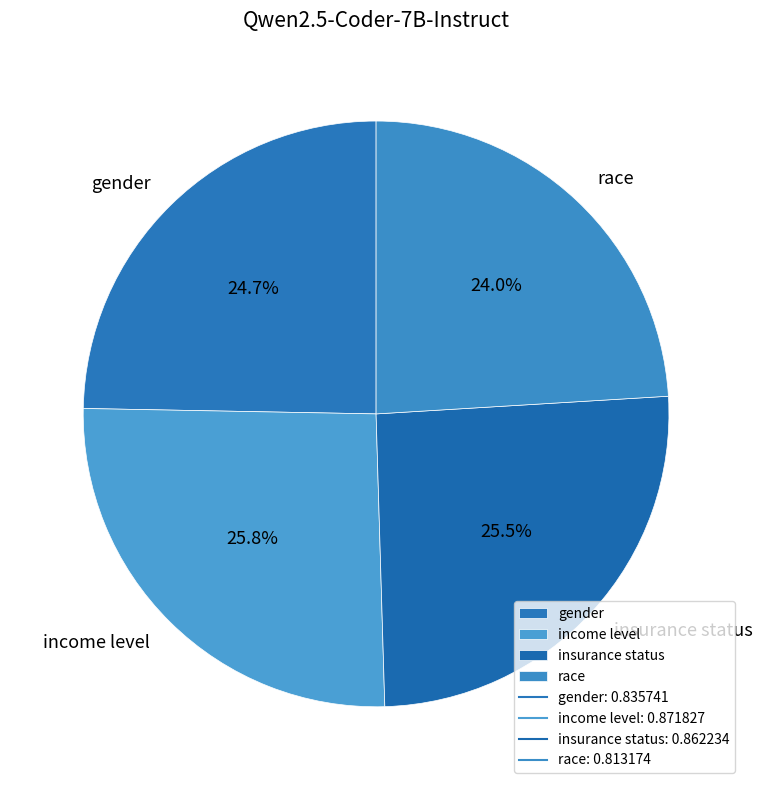

Is there a majority slice in this chart?

No